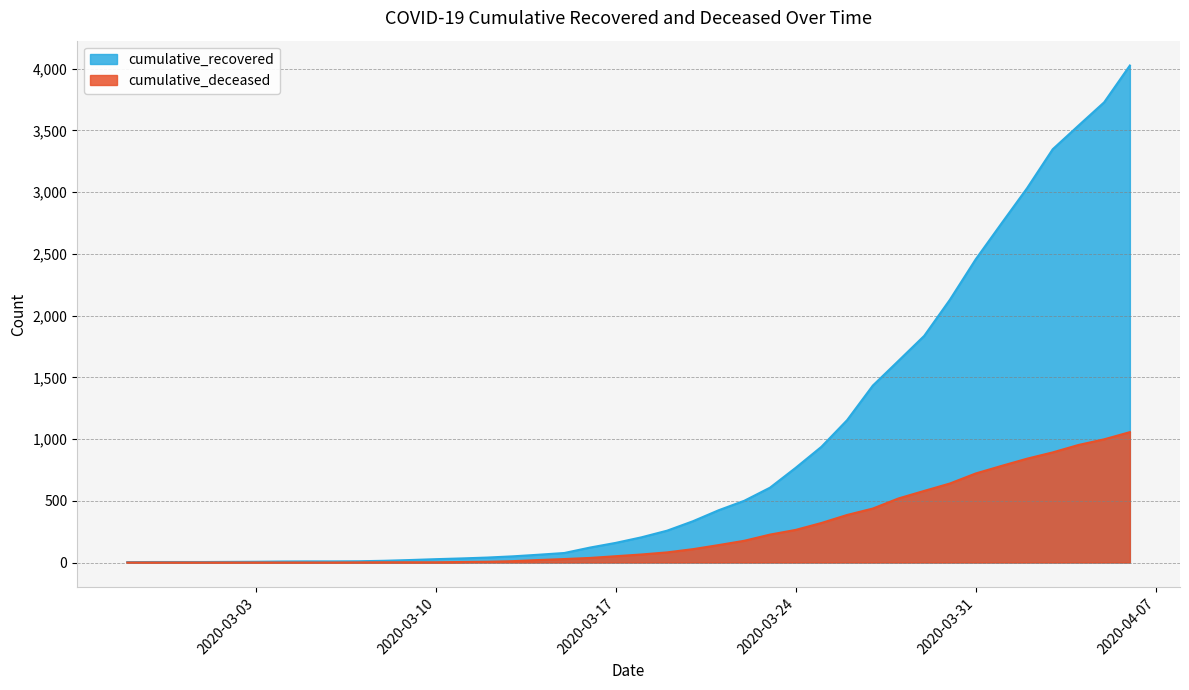

What is the value of the cumulative_recovered point at the 22nd from the left?

258